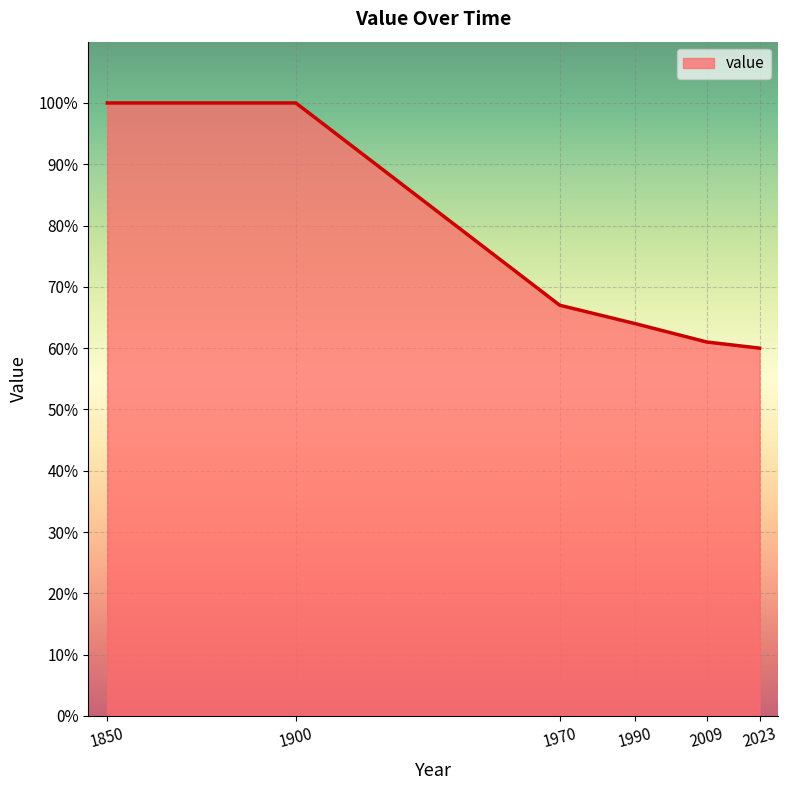

How many categories are shown in the chart?

6